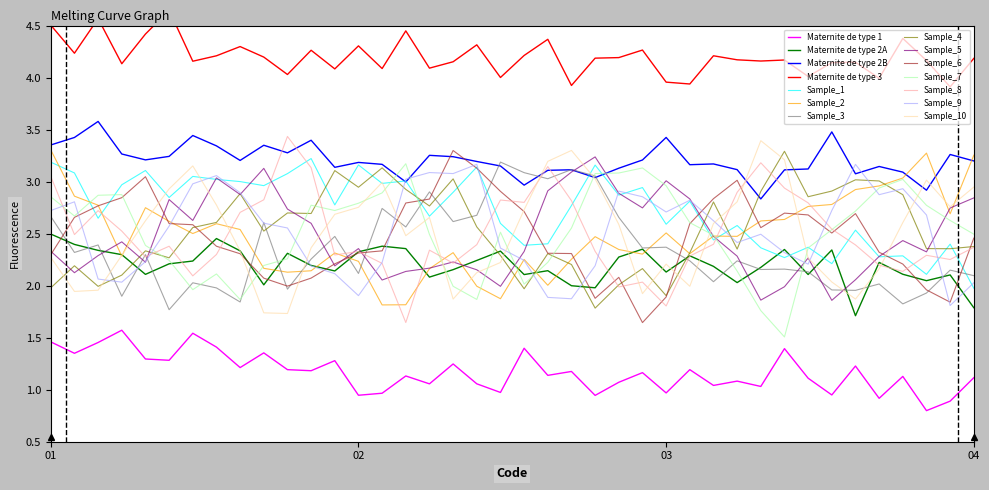

Rank the series by their maximum value, from lowest to highest.

Maternite de type 1, Maternite de type 2A, Maternite de type 2B, Maternite de type 3